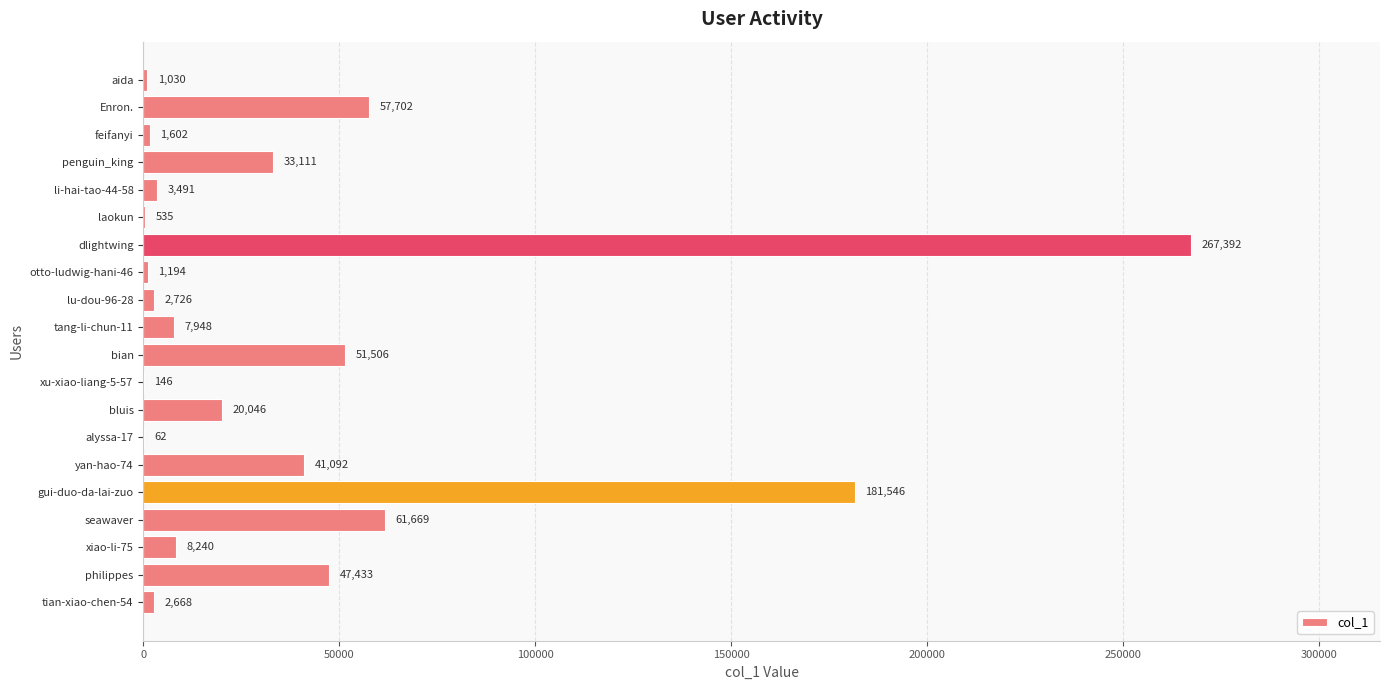

Which has a higher value, xiao-li-75 or philippes?

philippes